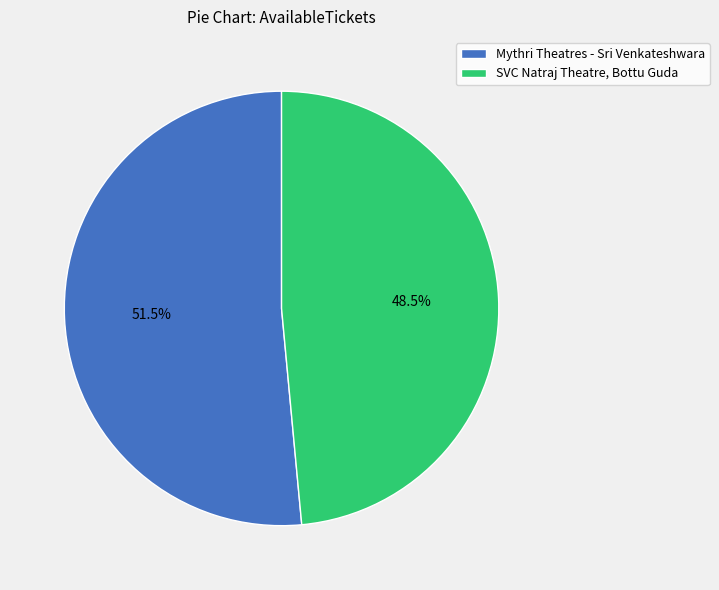

Which has a higher value, SVC Natraj Theatre, Bottu Guda or Mythri Theatres - Sri Venkateshwara?

Mythri Theatres - Sri Venkateshwara